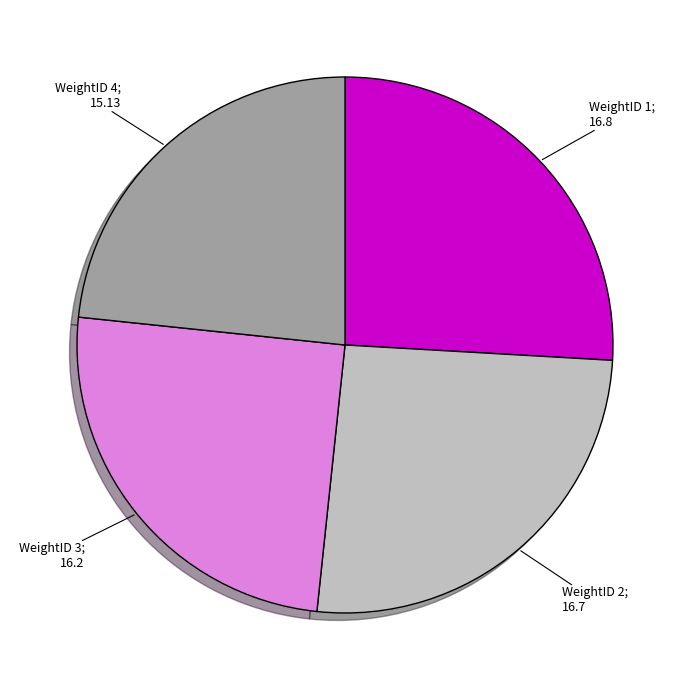

Does any single category account for the majority?

No